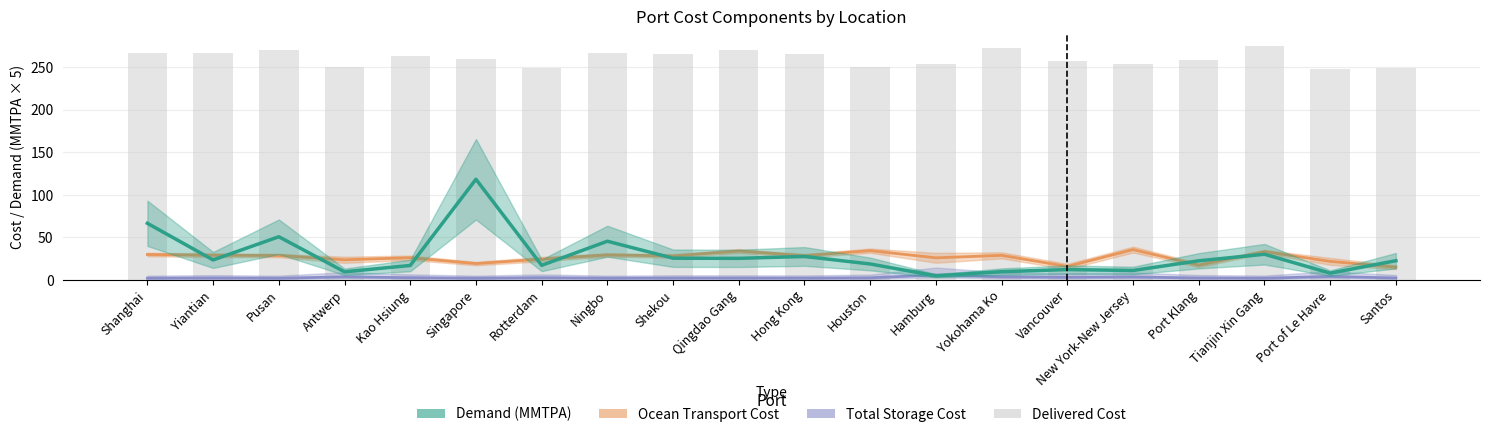

What is the label of the 11th bar from the right?

Qingdao Gang